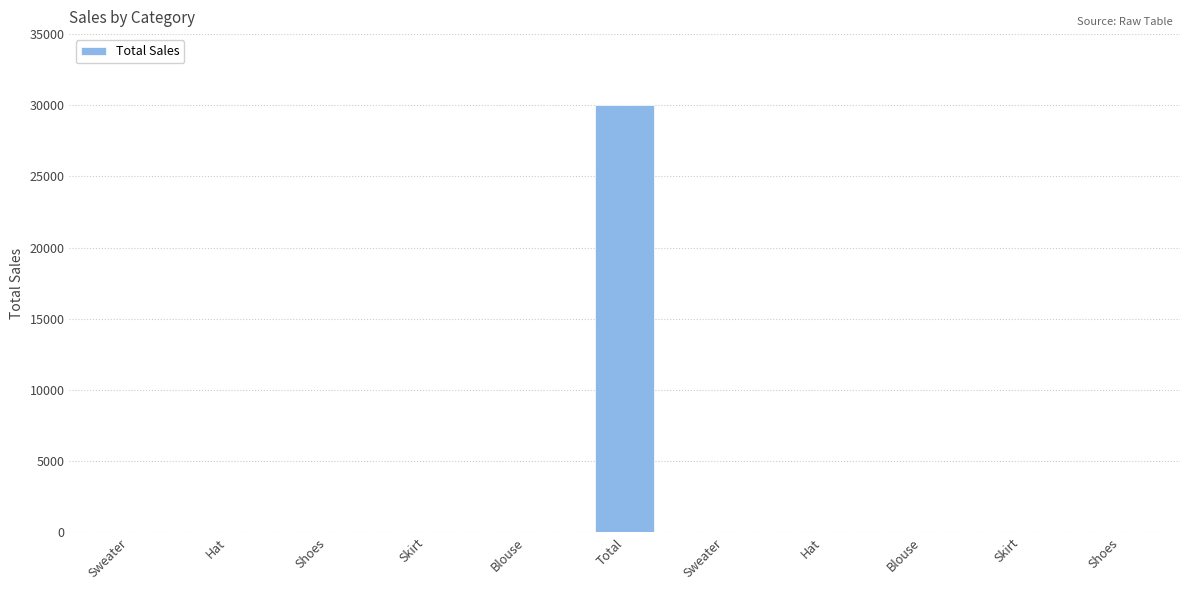

What is the label of the 11th bar from the left?

Shoes